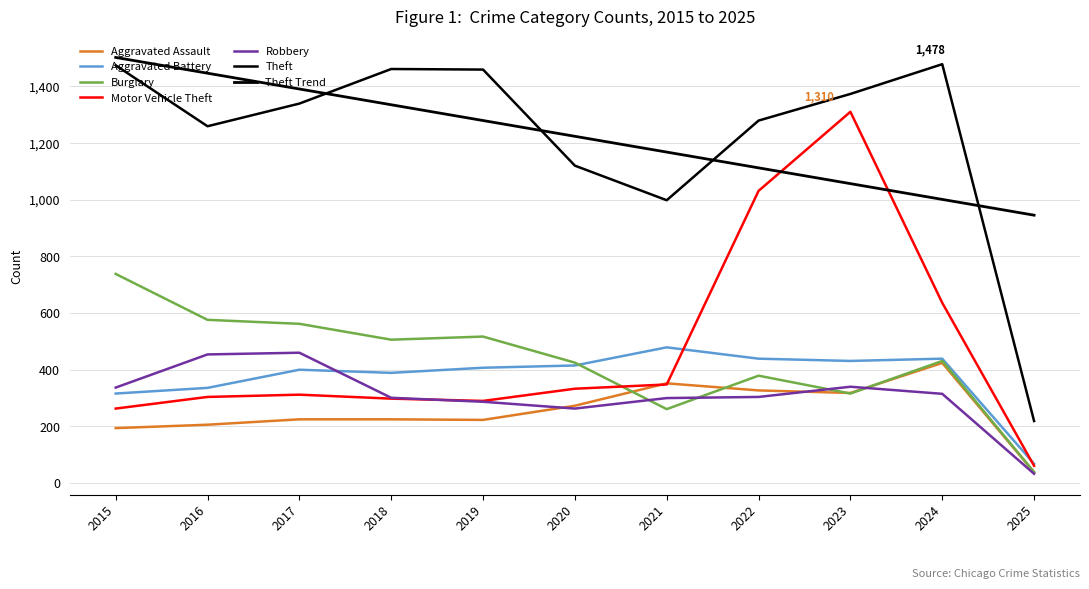

What is the difference between the maximum and minimum values in the Motor Vehicle Theft series?

1249.0